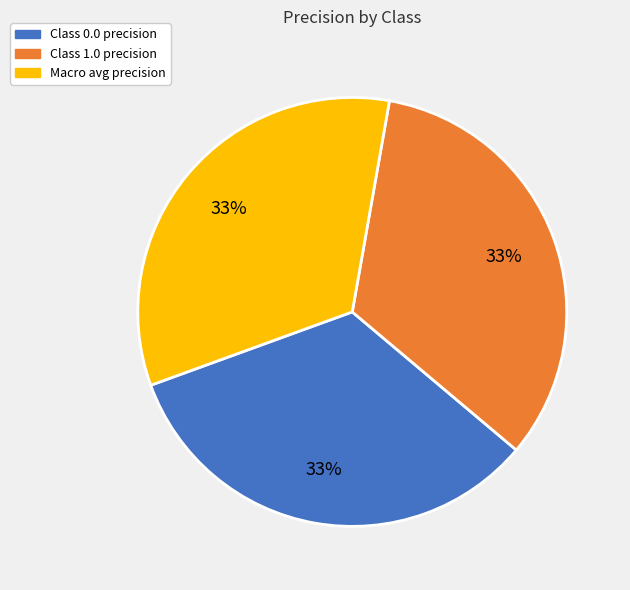

To the nearest percent, what is the average slice percentage?

33%